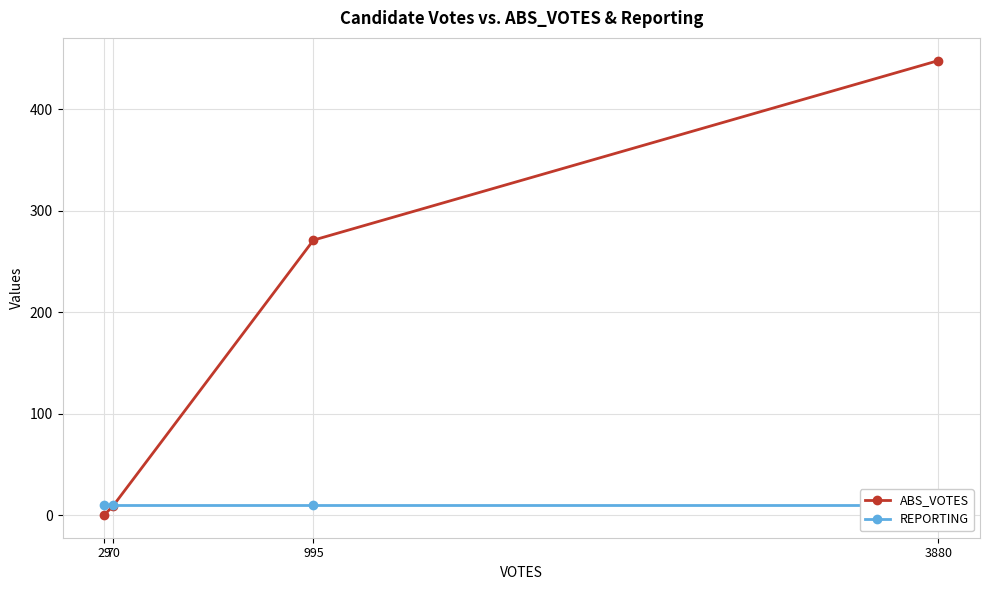

True or false: REPORTING has more than 0 points higher than both neighbors.

False